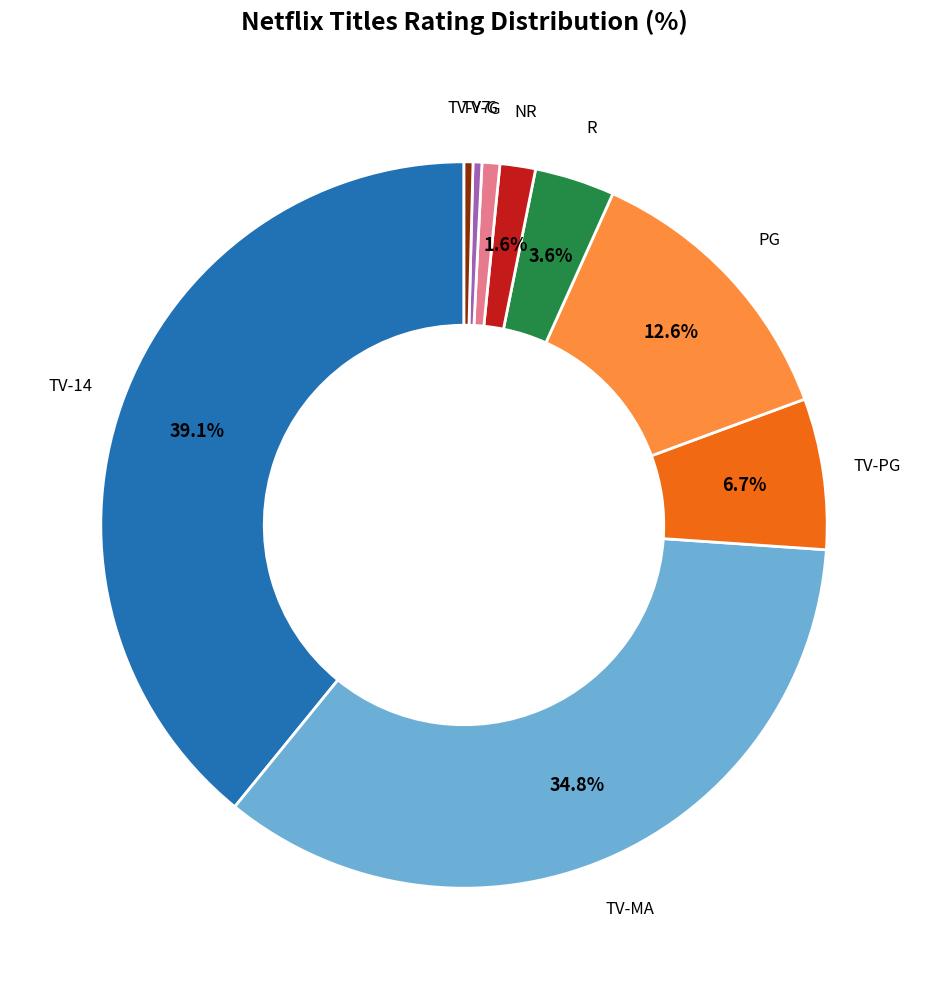

What portion of the pie excludes NR?

98.4%